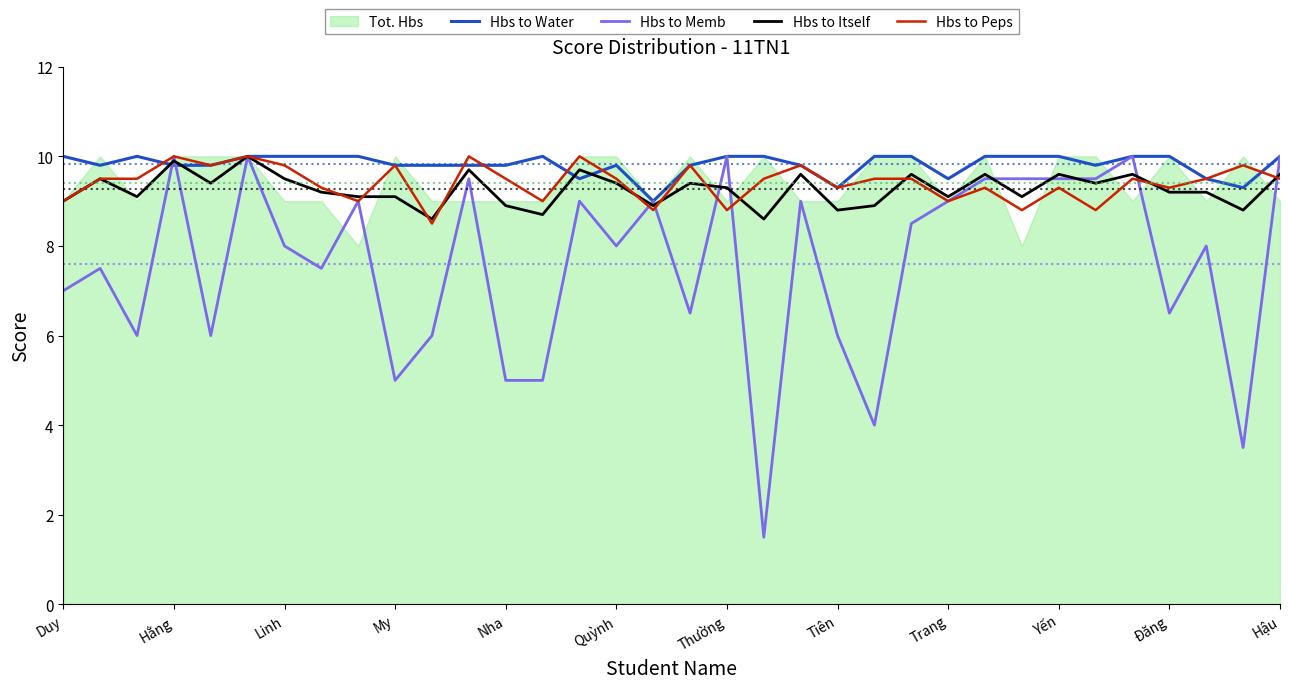

Which series has the largest range (max minus min)?

Hbs to Memb